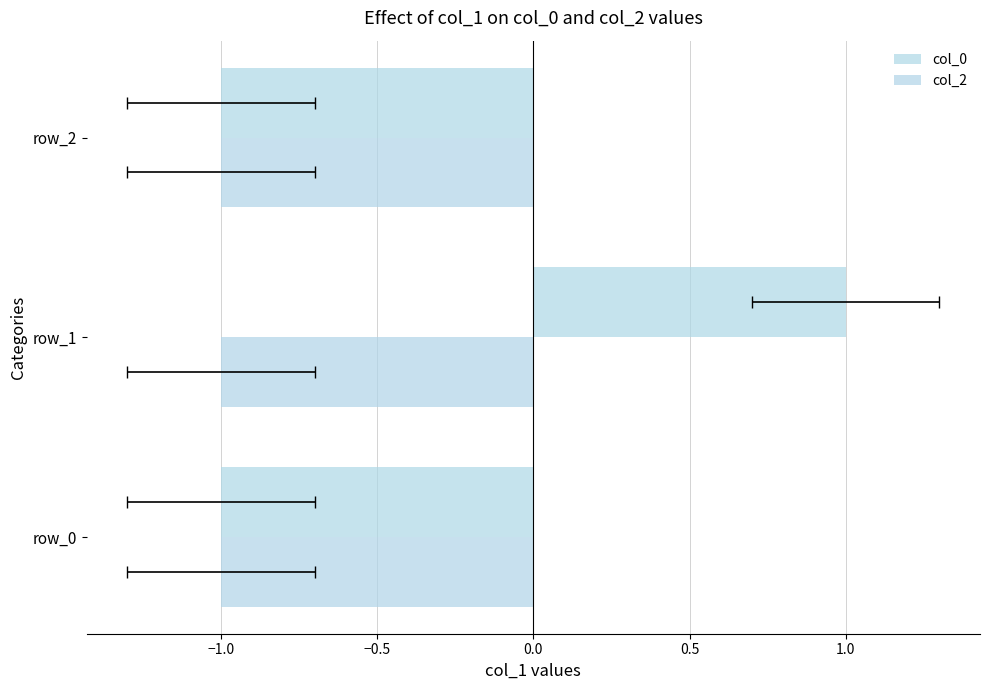

How many bars are there in total?

6